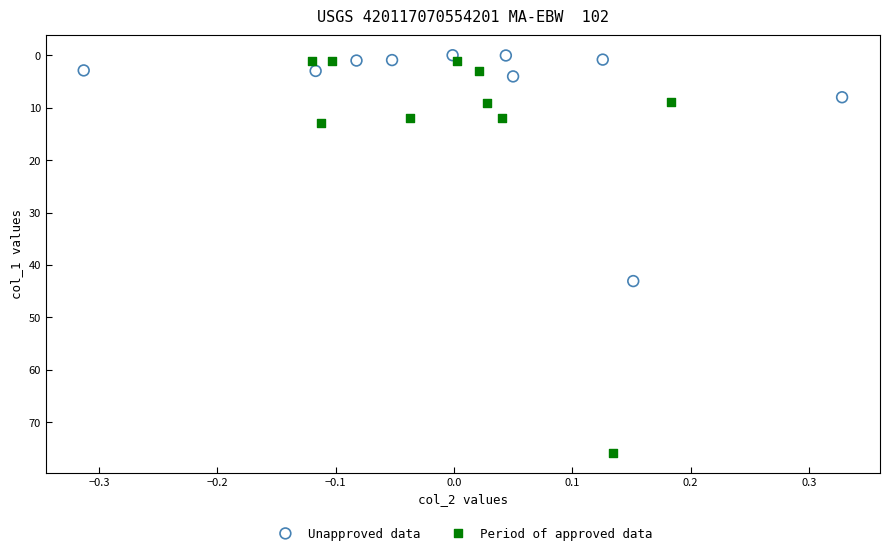

Which series reaches the maximum Y coordinate?

Period of approved data